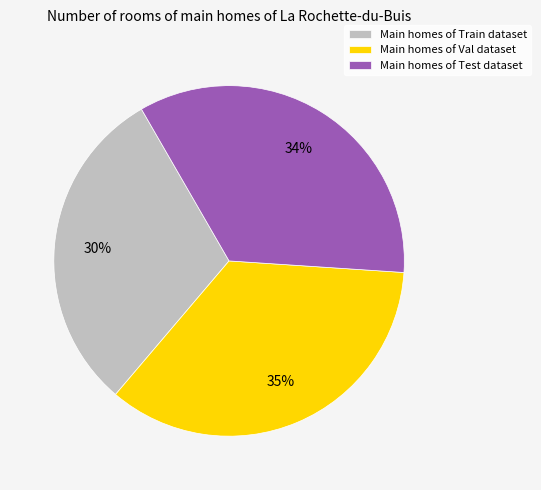

How many segments does this pie chart have?

3